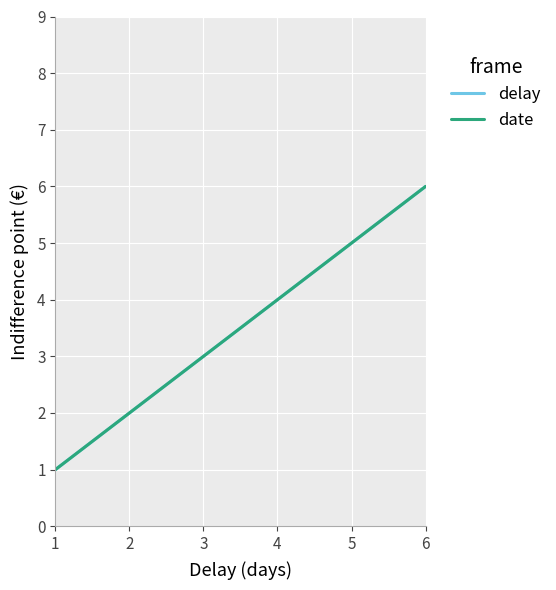

Is this an area chart (filled region under the line)?

No